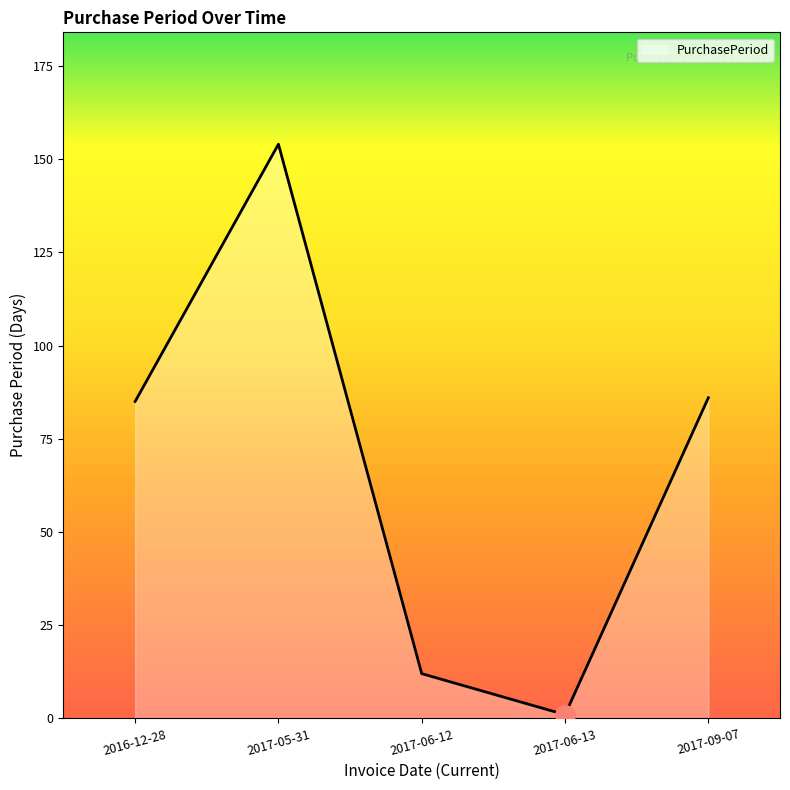

What is the greatest value displayed?

154